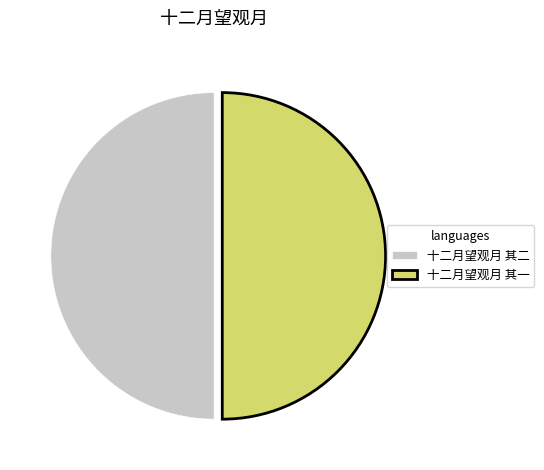

Is it true that 十二月望观月 其二 is 62% of the pie?

False